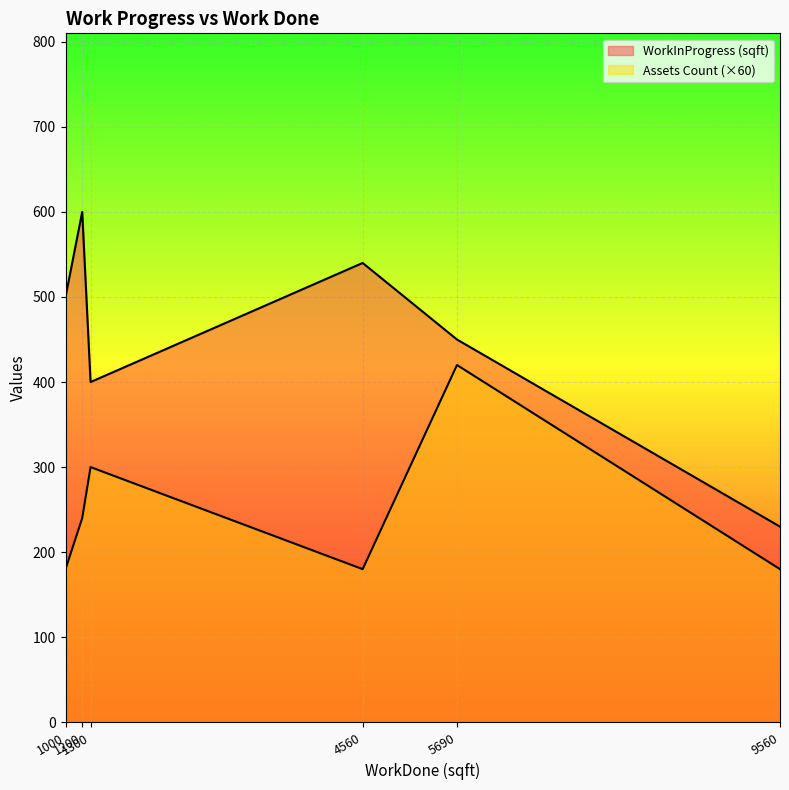

How many values in the WorkInProgress (sqft) series are below 500?

3